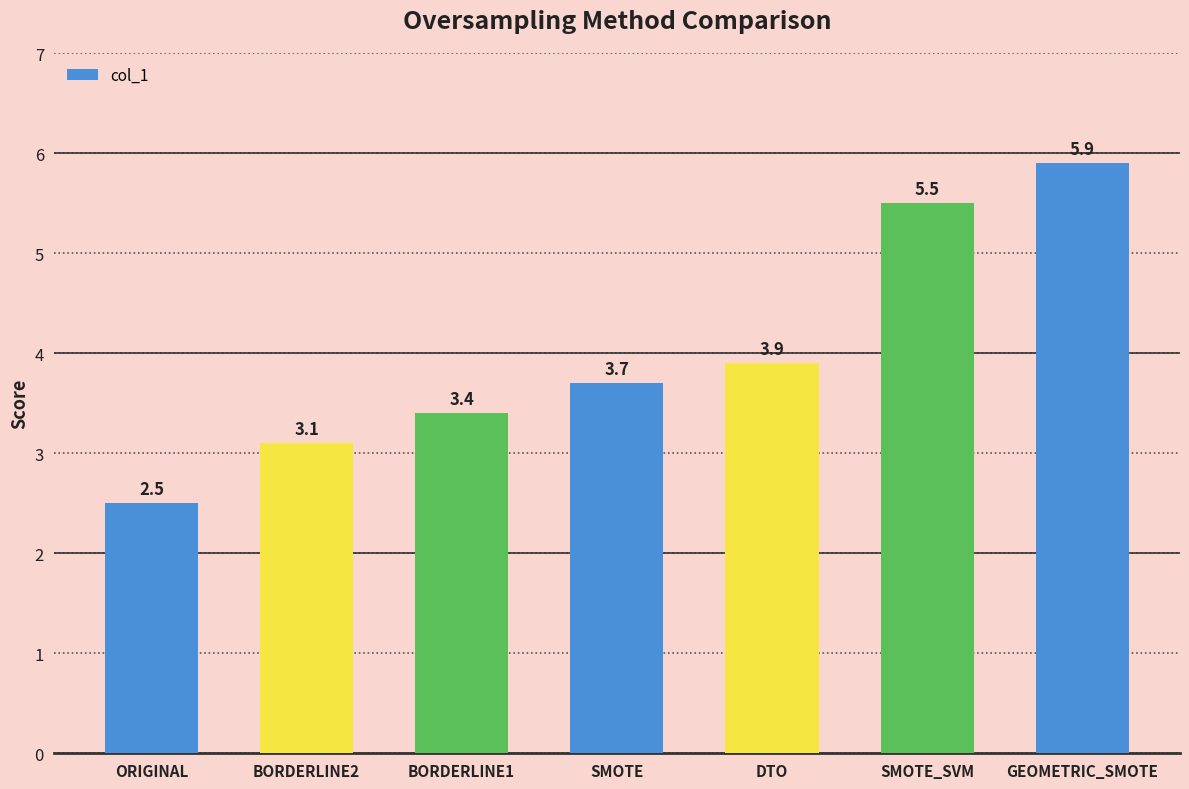

Which label corresponds to the smallest value in the chart?

ORIGINAL